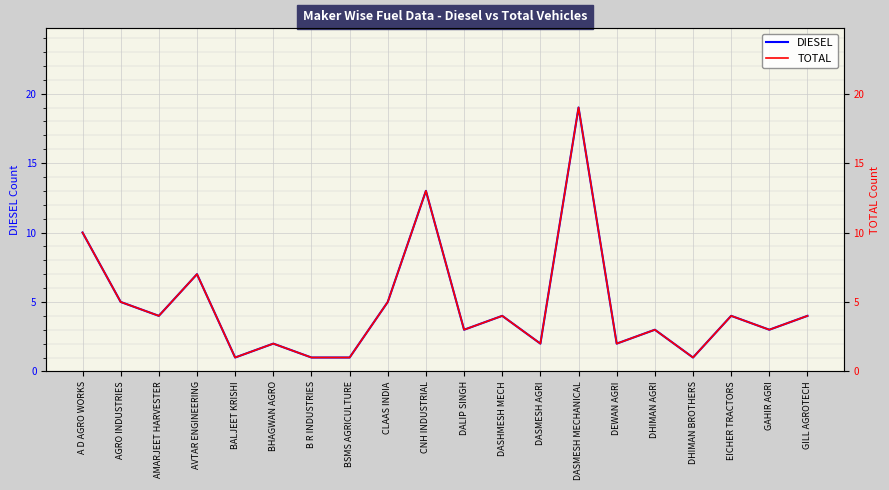

Rank the series at DALIP SINGH from lowest to highest value.

DIESEL, TOTAL